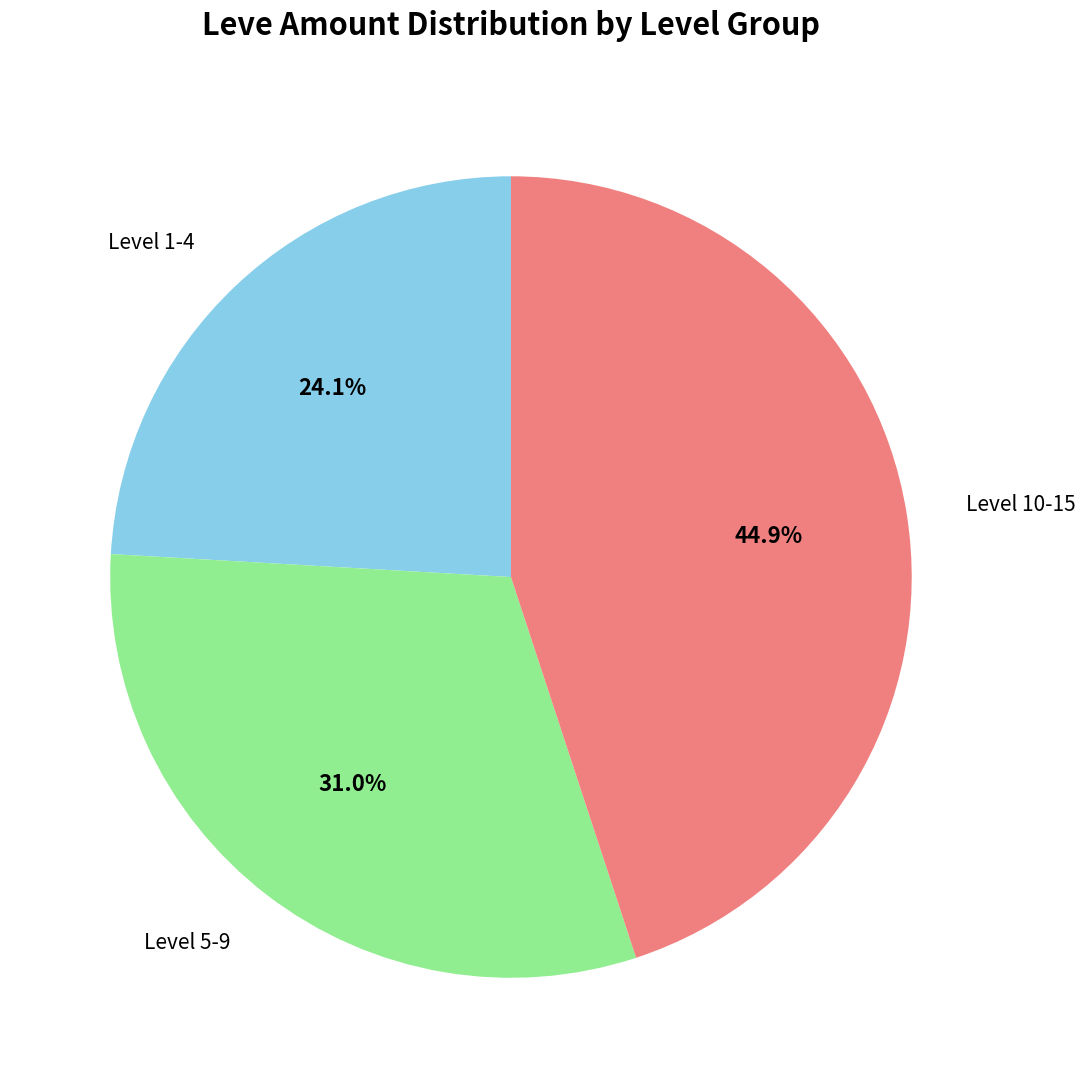

Is there any slice that represents more than half of the pie?

No